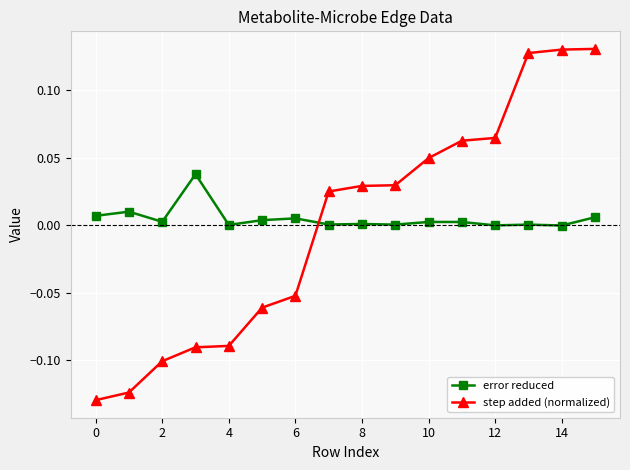

How many series are shown in this chart?

2